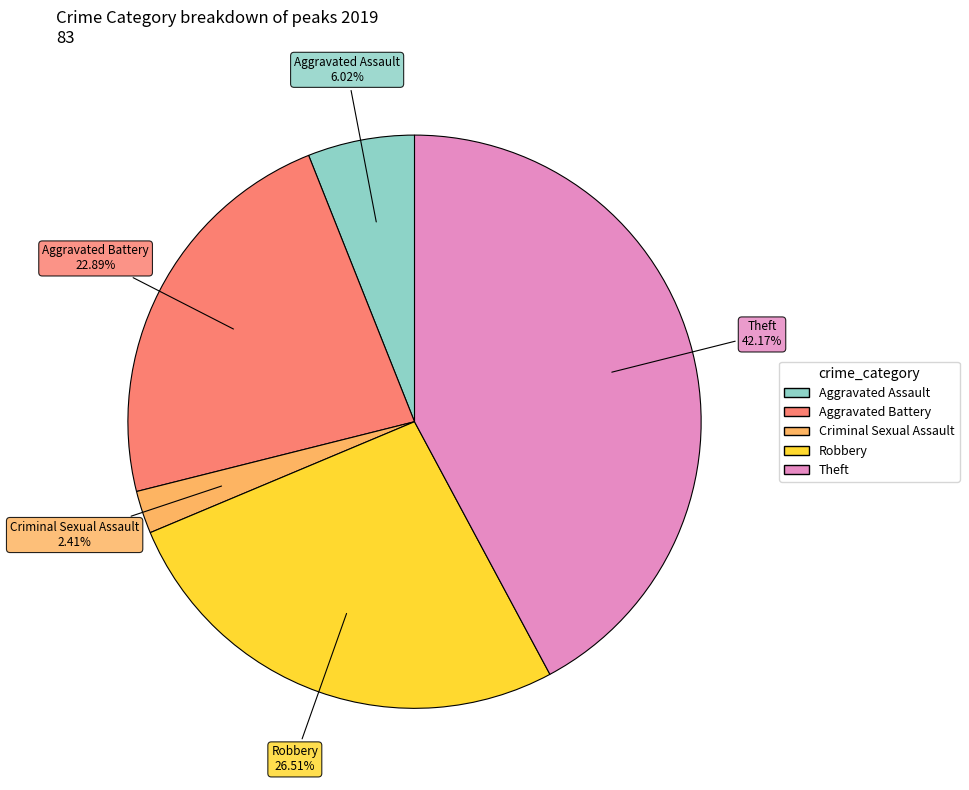

To the nearest percent, what is the average slice percentage?

20%